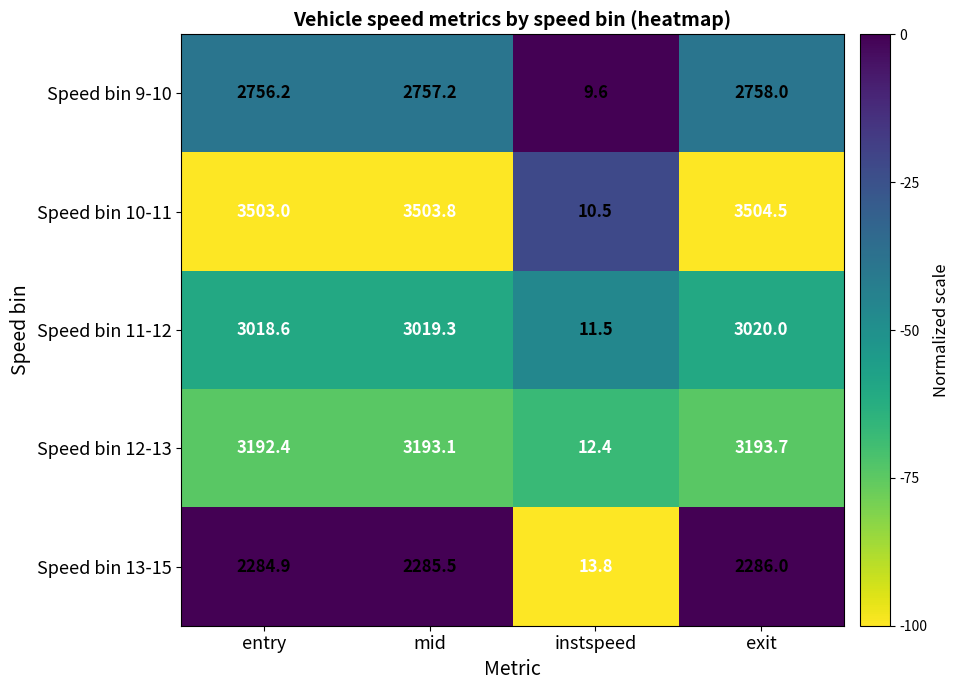

What is the minimum value shown in the chart?

9.6